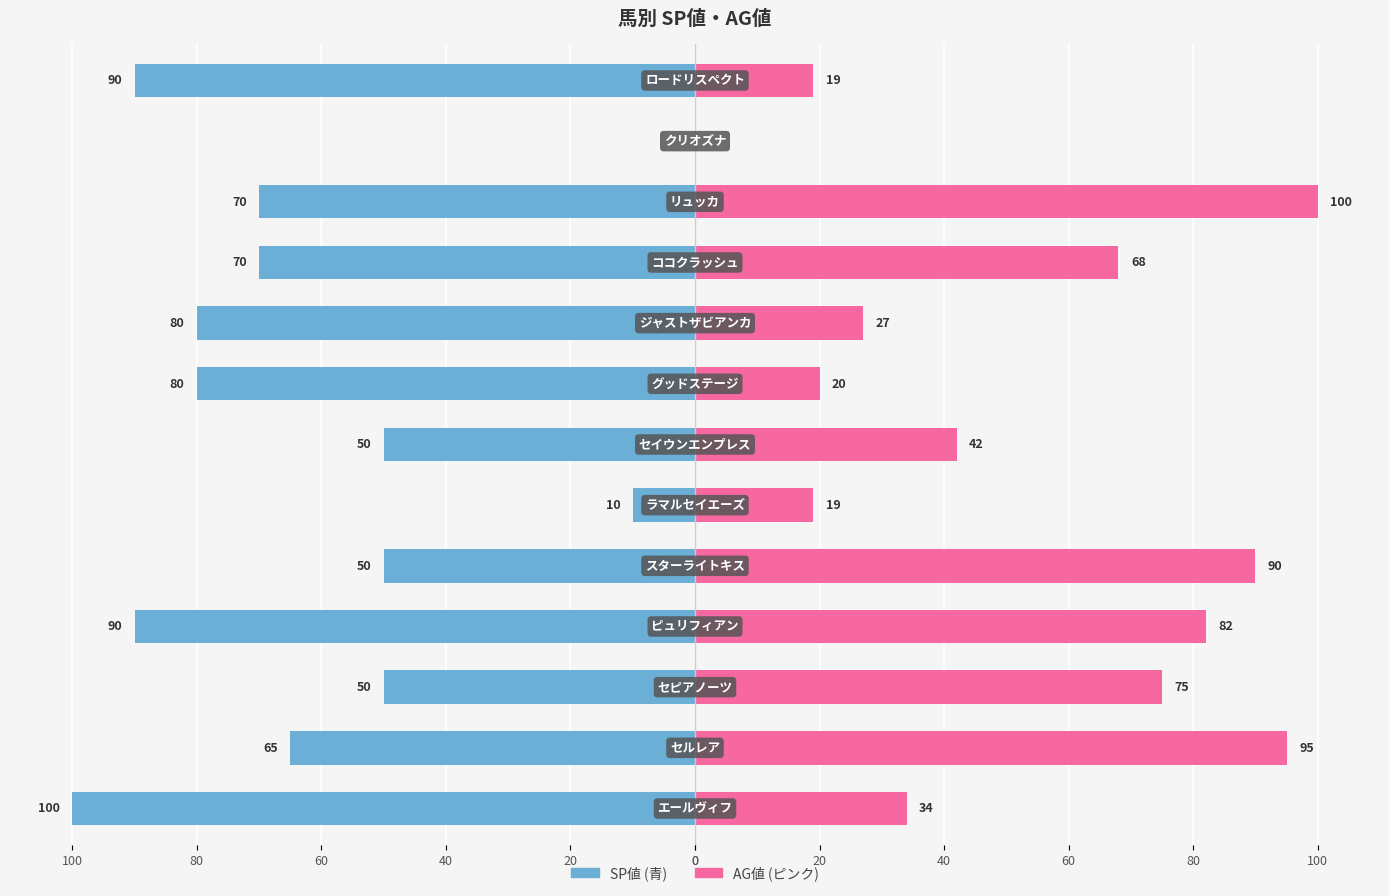

Are the bars horizontal?

Yes